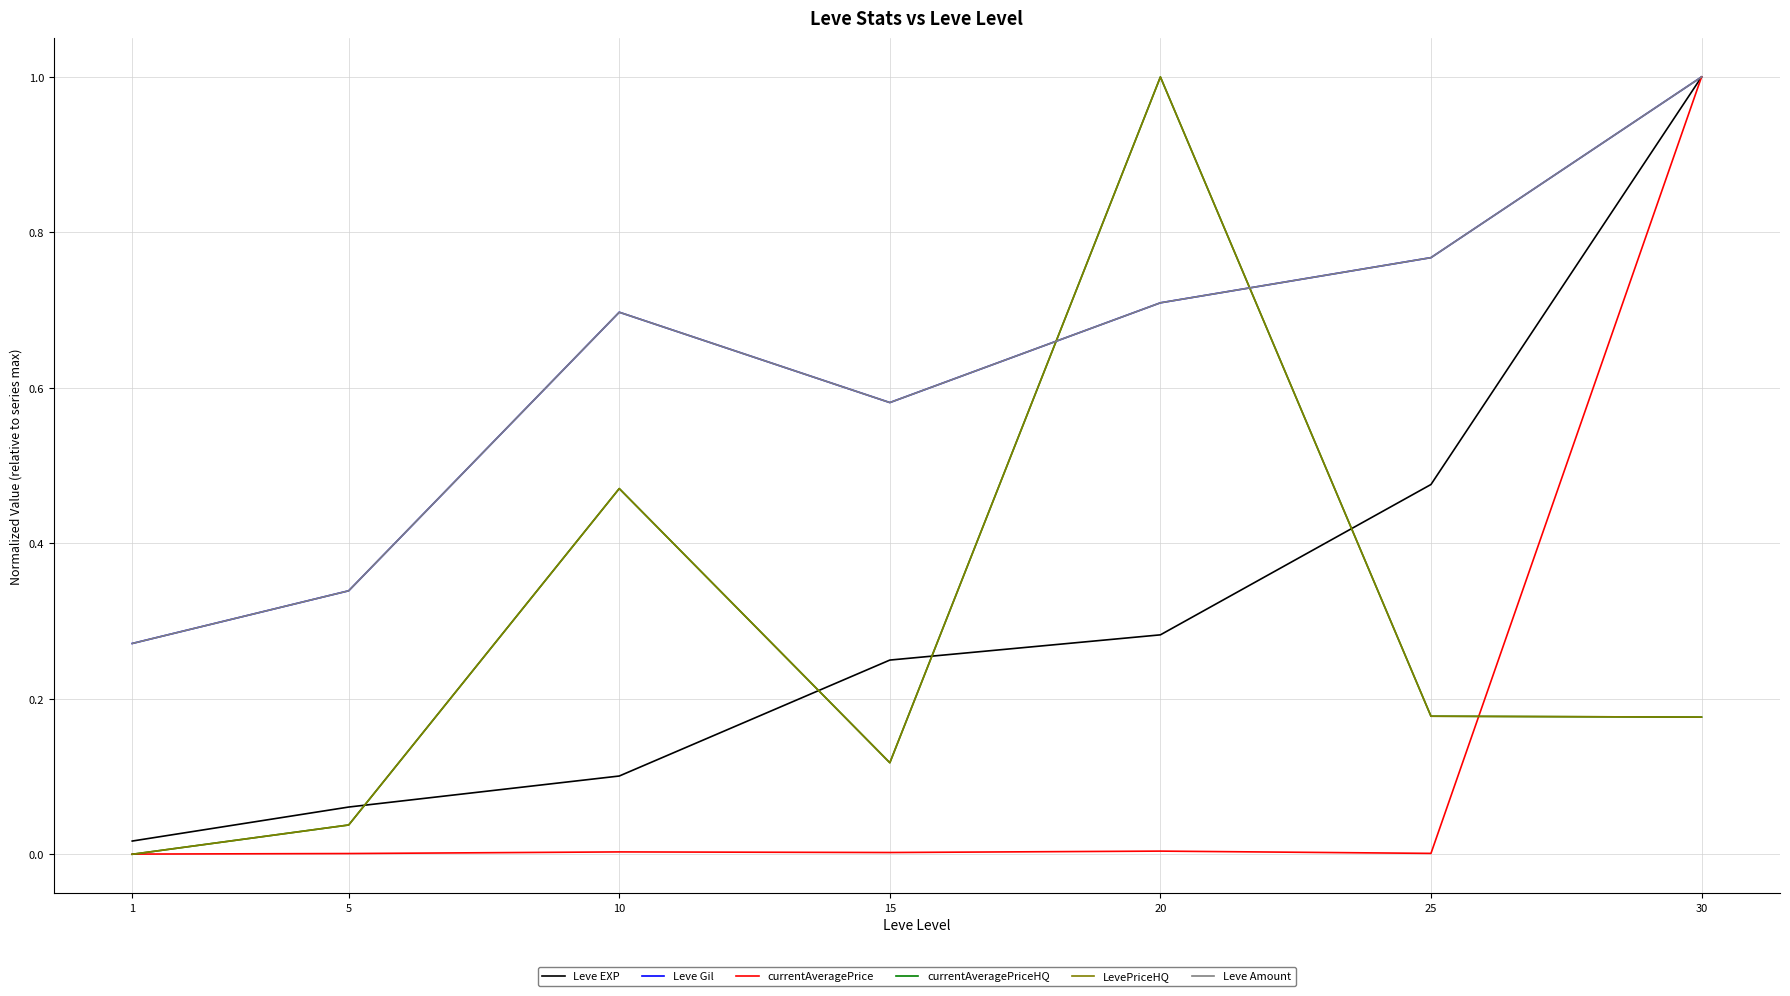

Which series has the largest total across all categories?

Leve Gil